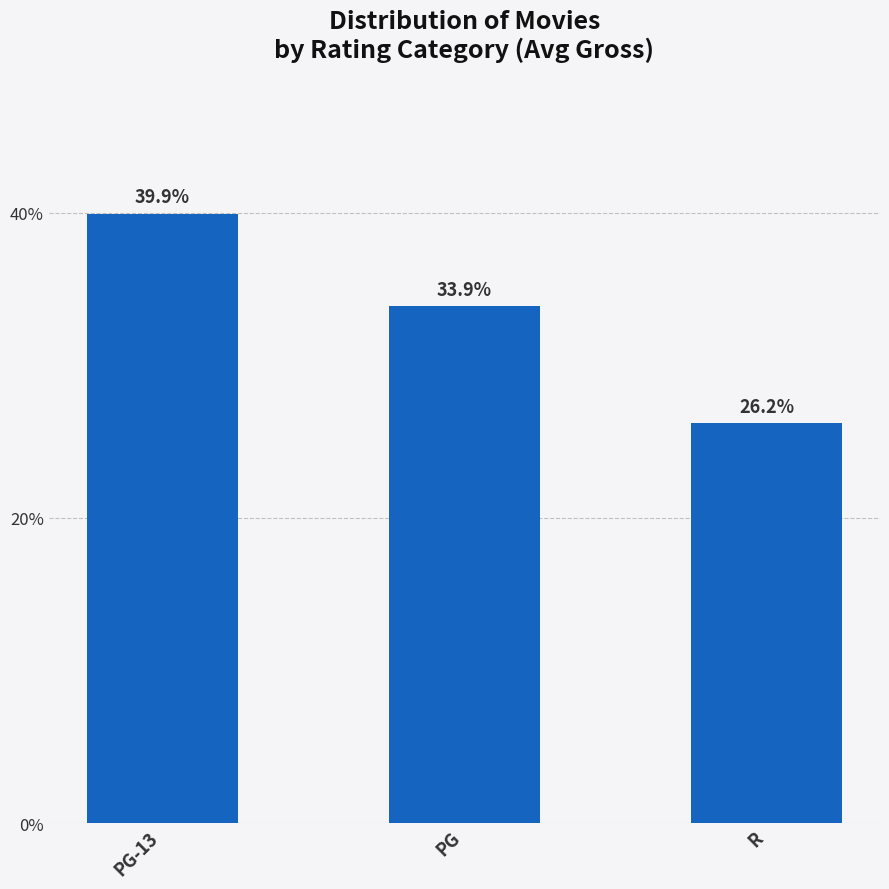

The chart shows a value of 26.2 at R. True or false?

True